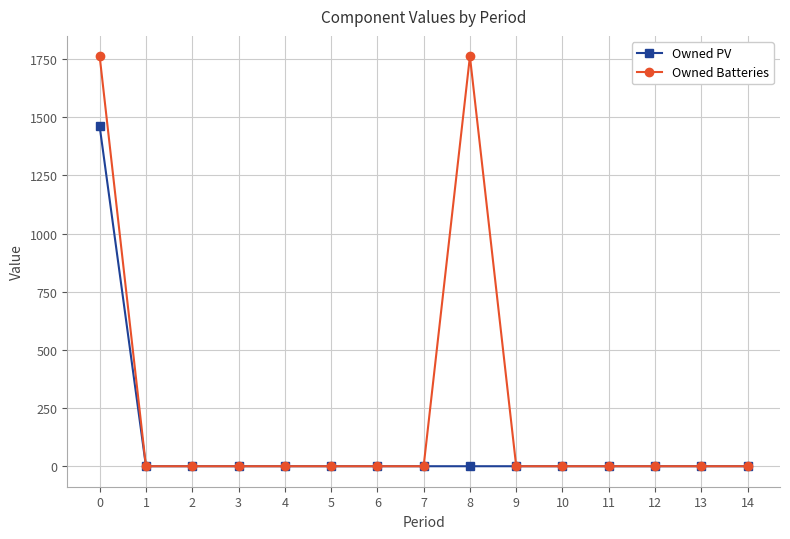

Is it true that Owned PV equals -577 at 9?

False